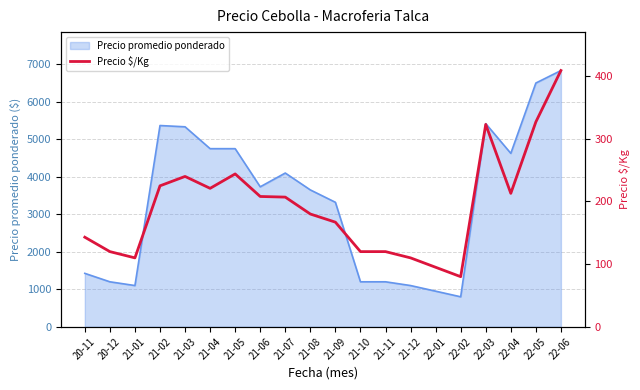

What is the highest value of the Precio promedio ponderado series?

6833